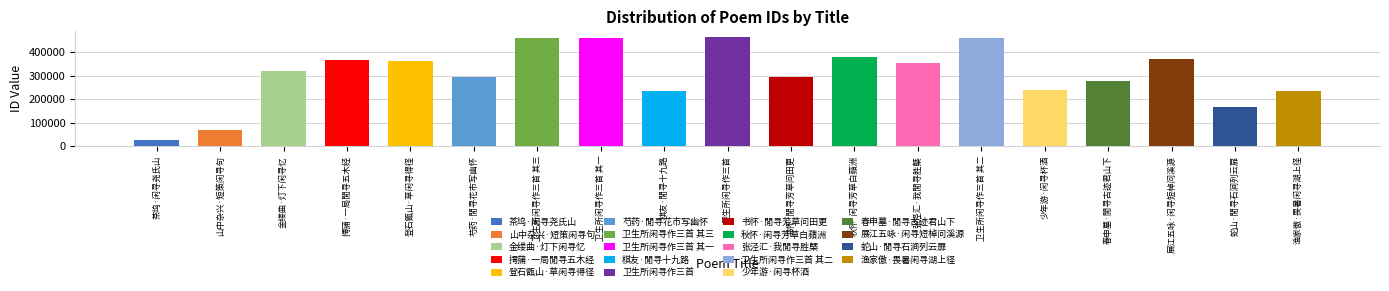

Reading left to right, list all the values displayed in this chart.

27864	68598	322351	367996	362678	295093	459421	459419	236147	466240	294738	378210	352437	459420	240752	278616	373294	167212	235692